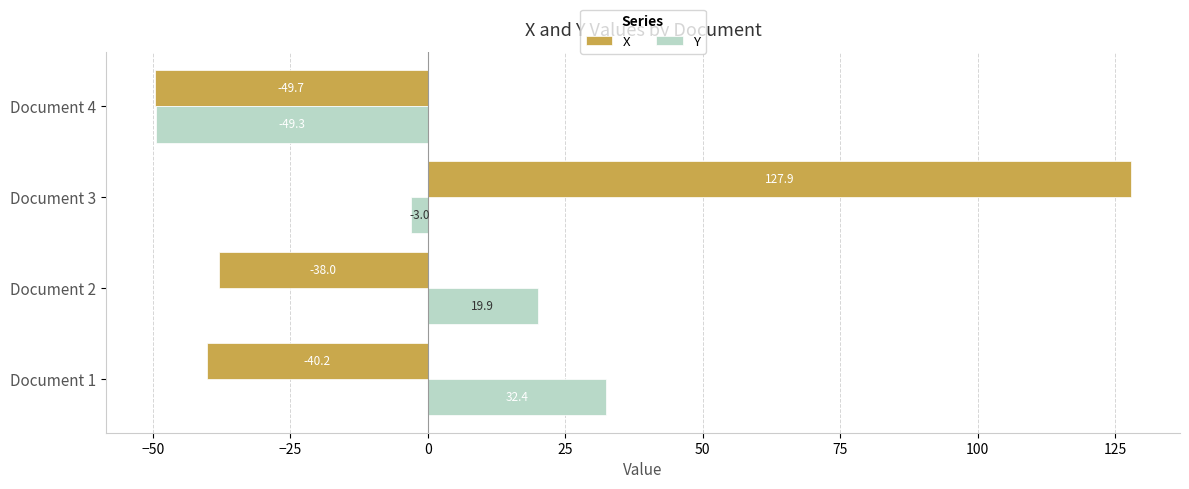

Which series changed the most between Document 1 and Document 2?

Y